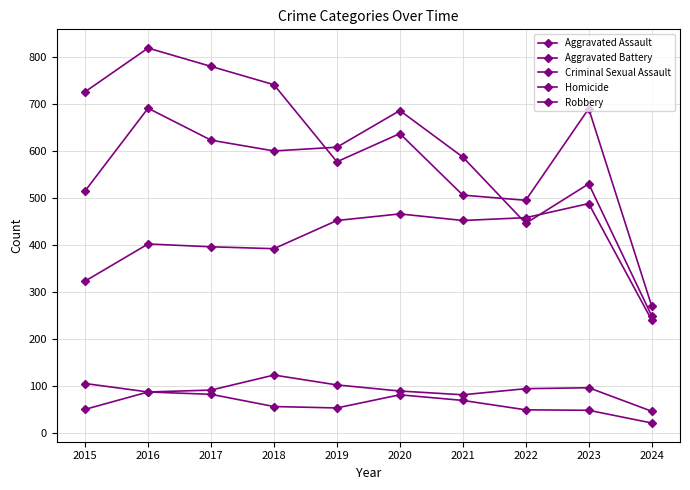

At which label does Aggravated Assault reach its peak?

2023